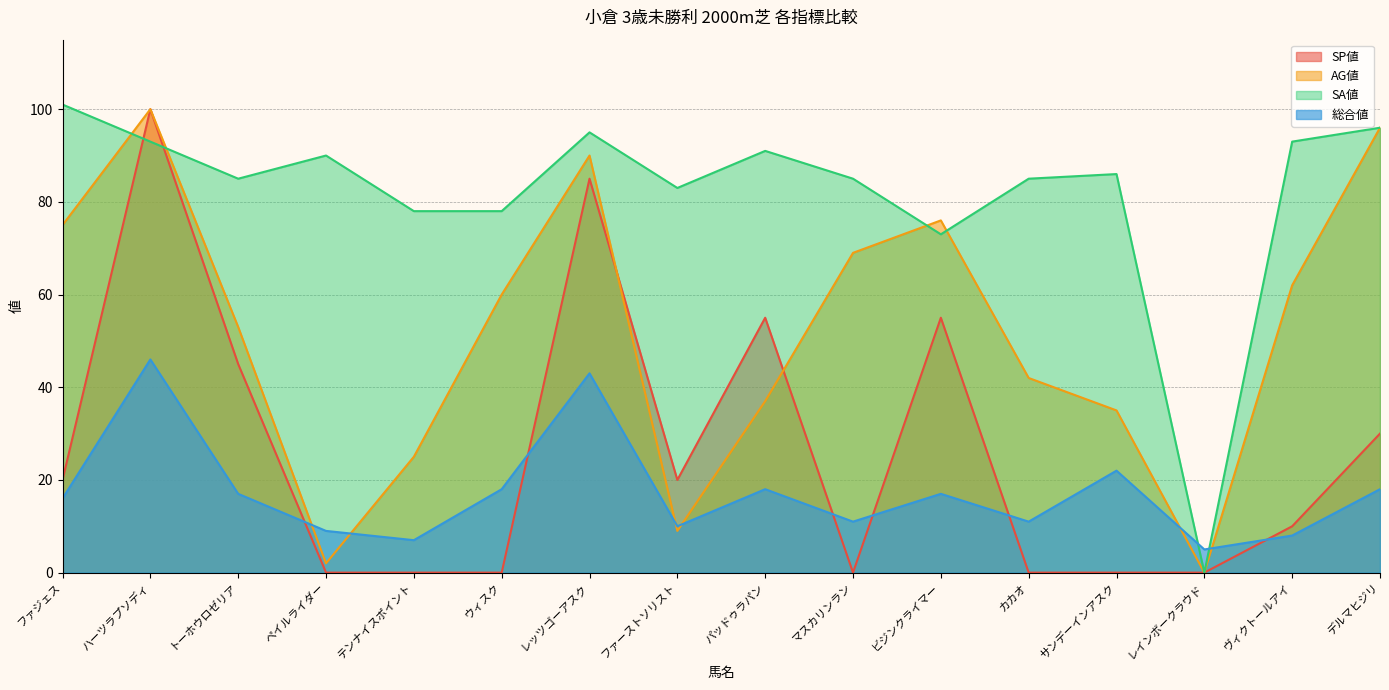

How many lines are shown in the chart?

4